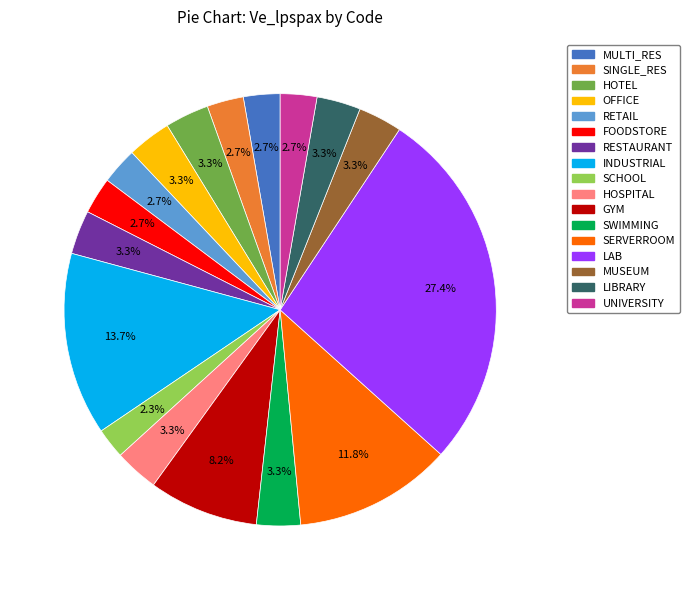

To the nearest percent, what percentage of the pie is HOTEL?

3%